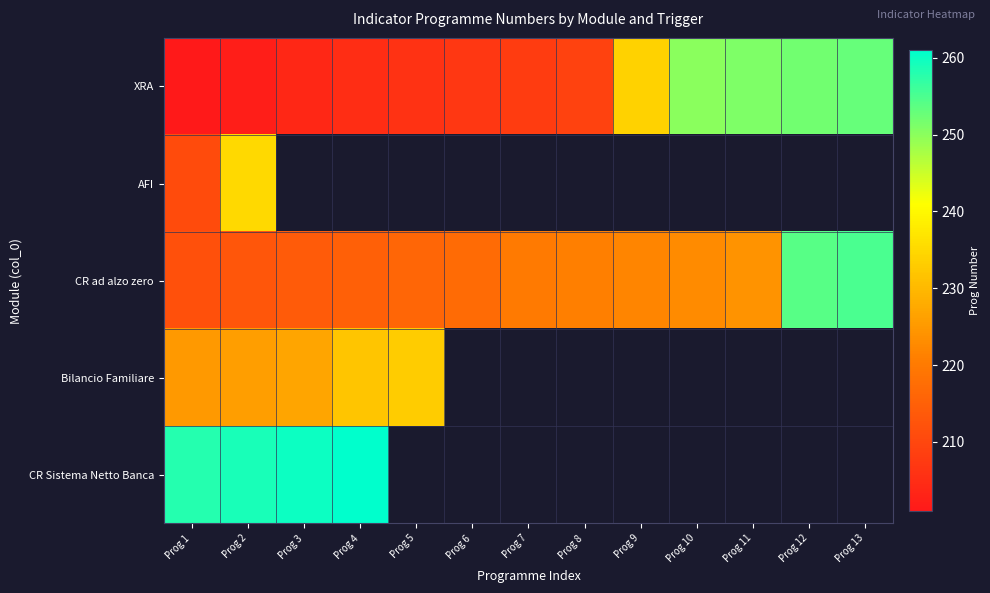

What is the difference between the highest and lowest values at Prog 3?

56.0